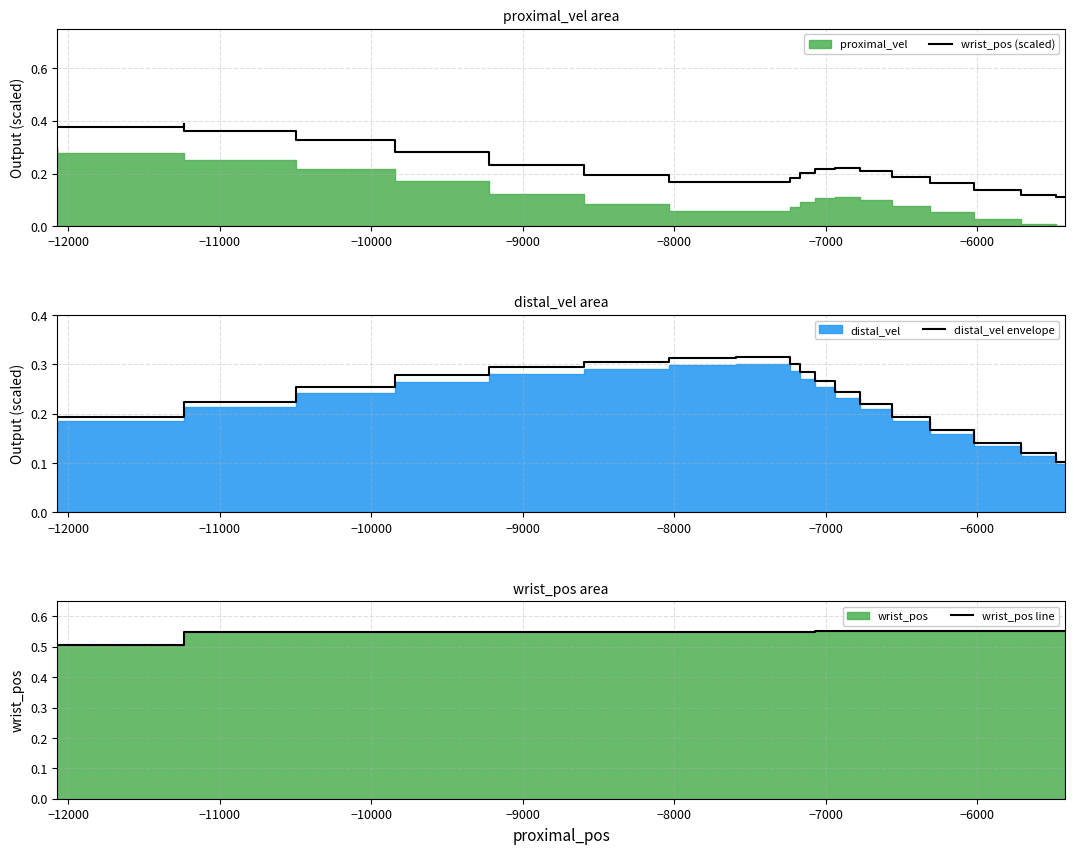

What is the label of the 8th point from the left?

−6000